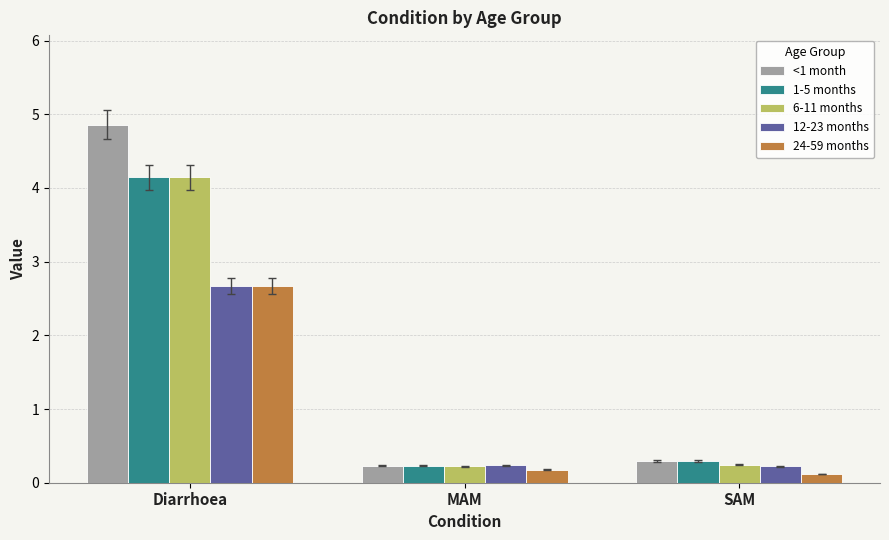

What is the label of the 1st bar from the right?

SAM